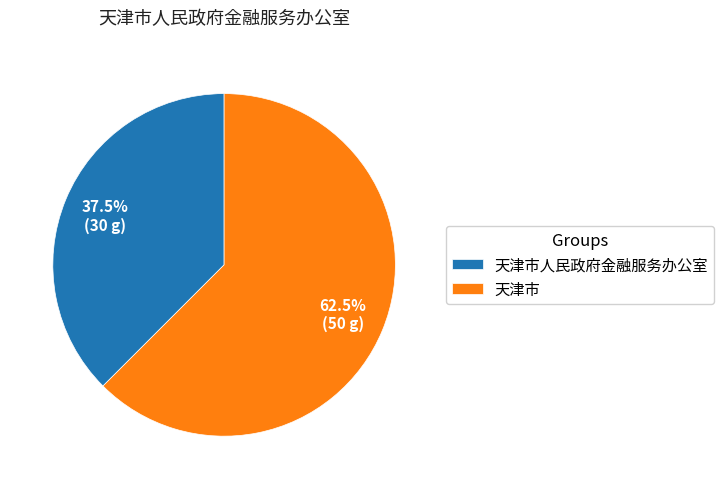

To the nearest percent, what is the difference between the largest and smallest slice percentages?

25%